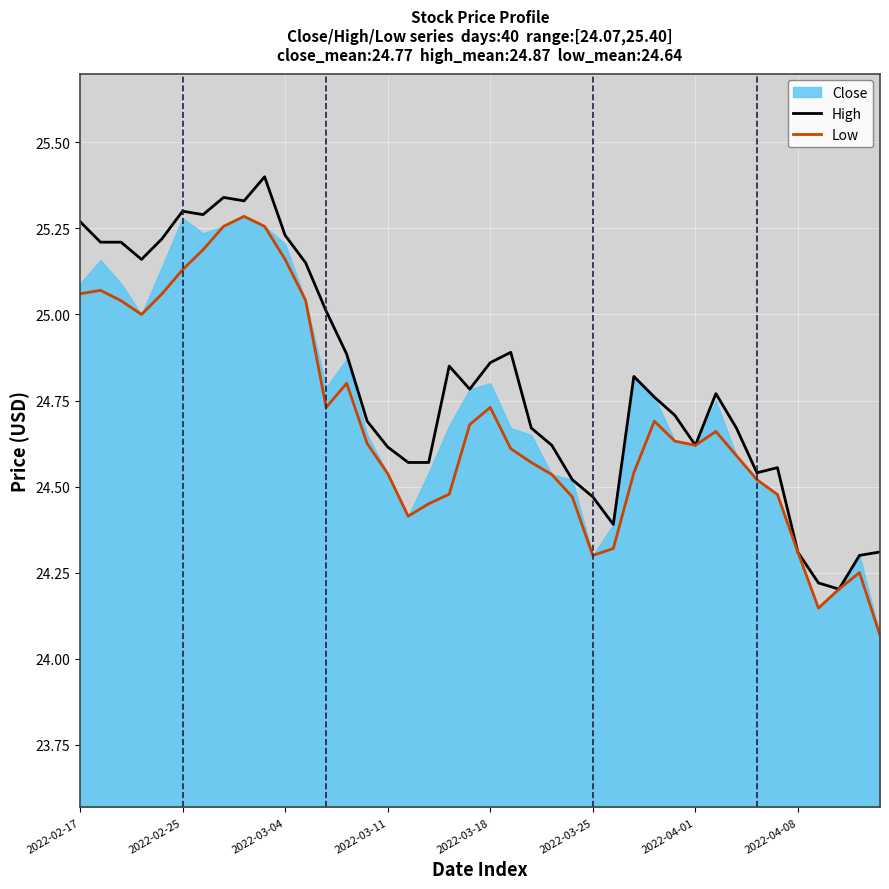

What is the maximum value for High?

25.4